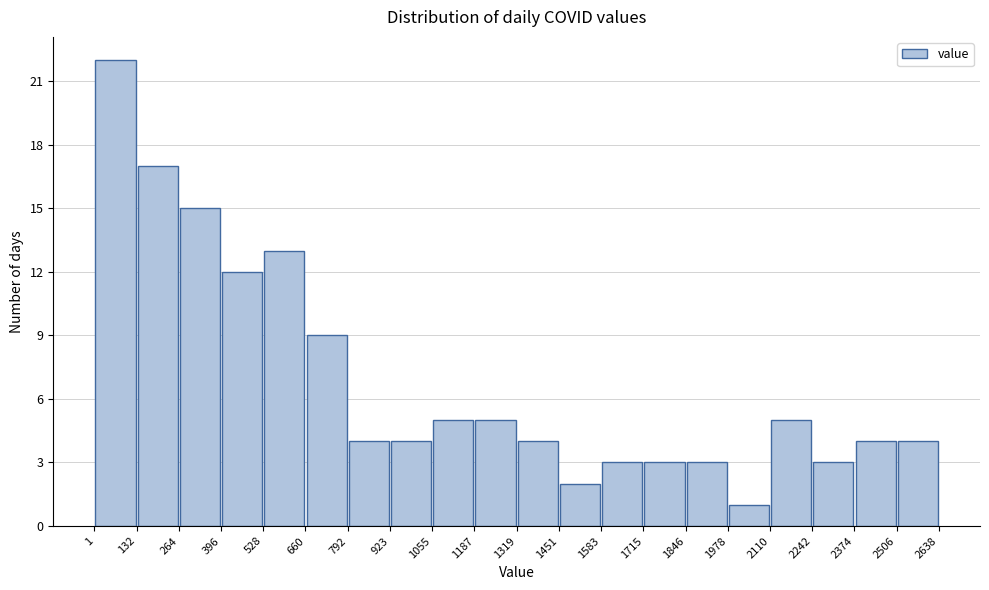

How tall is the bar that spans 2506 to 2638 on the x-axis? The values are not printed on the chart, so give them approximately, as read against the axis.

4